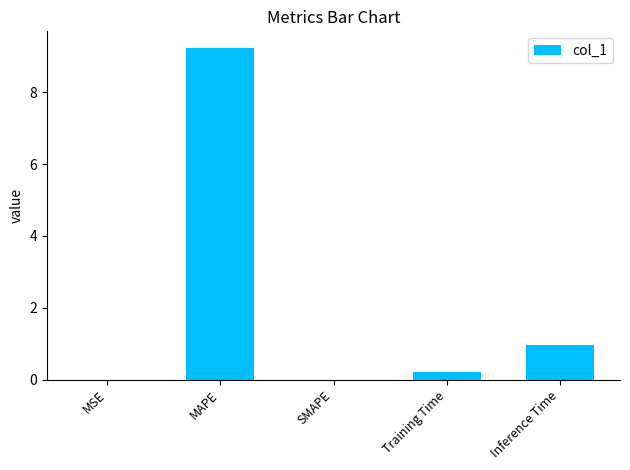

At which label is the value closest to 4?

Inference Time